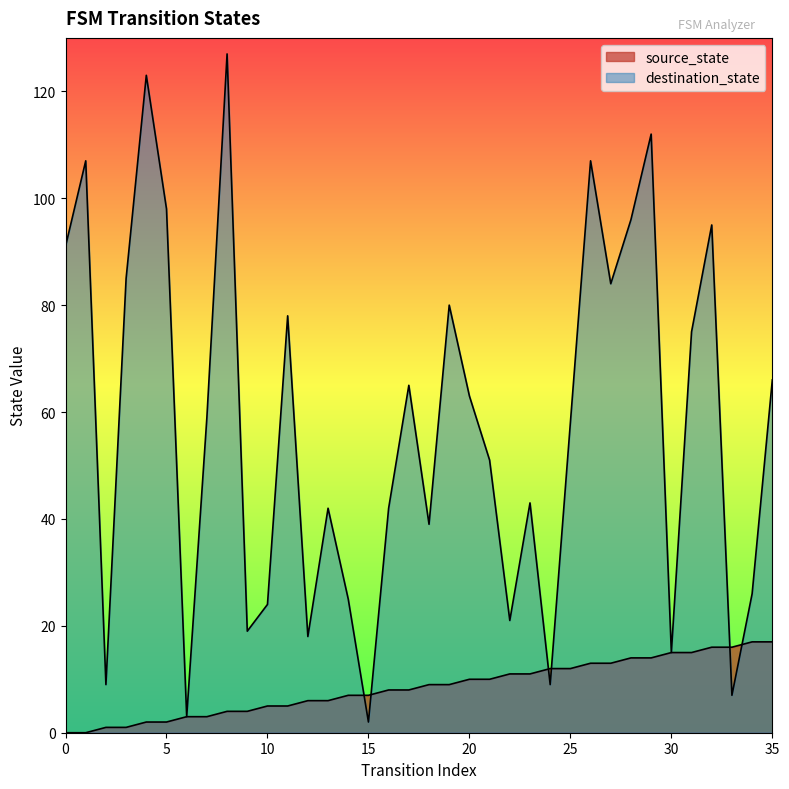

What is the average value of the destination_state series?

57